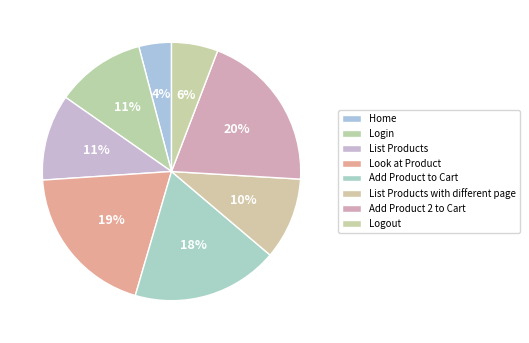

Count the number of slices in the pie.

8